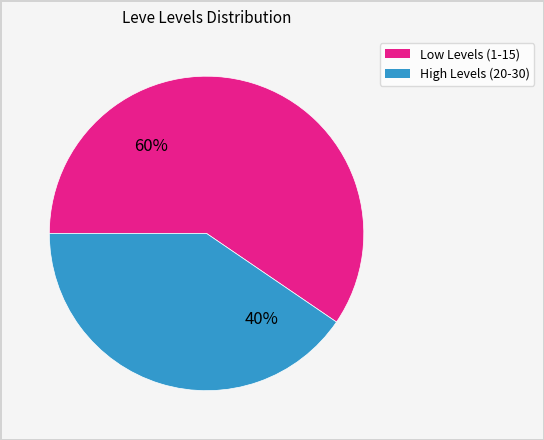

To the nearest percent, what is the average slice percentage?

50%